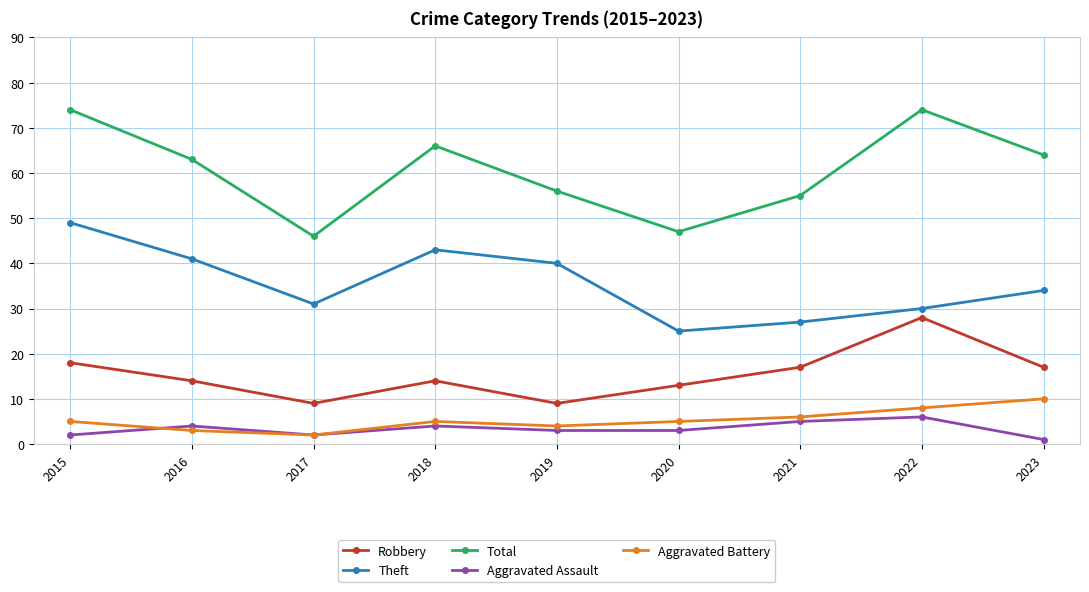

At which label does Robbery first exceed 14?

2015